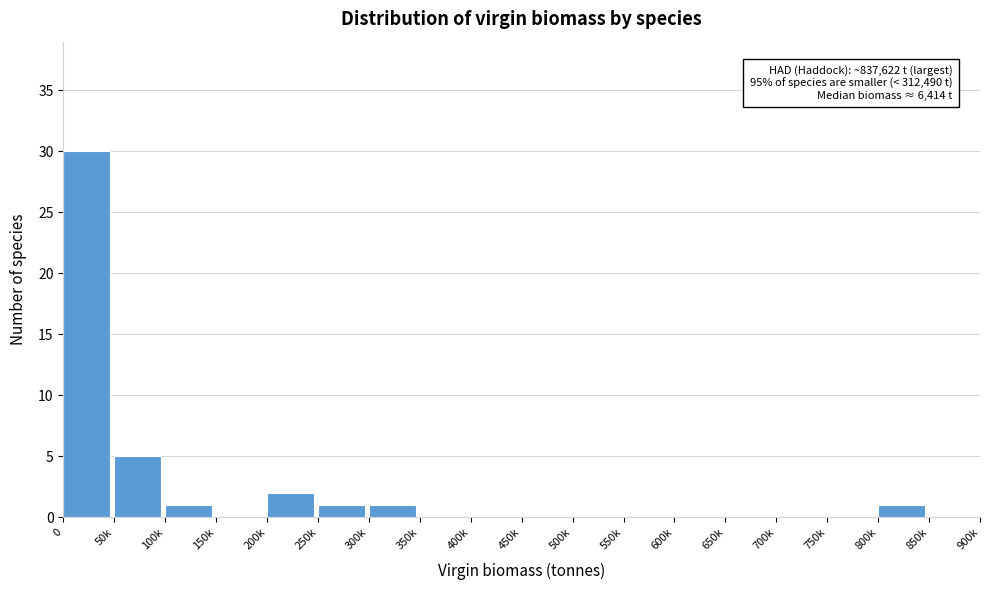

Reading right to left, what are all the values shown in this chart?

850k=0	800k=1	750k=0	700k=0	650k=0	600k=0	550k=0	500k=0	450k=0	400k=0	350k=0	300k=1	250k=1	200k=2	150k=0	100k=1	50k=5	0=30